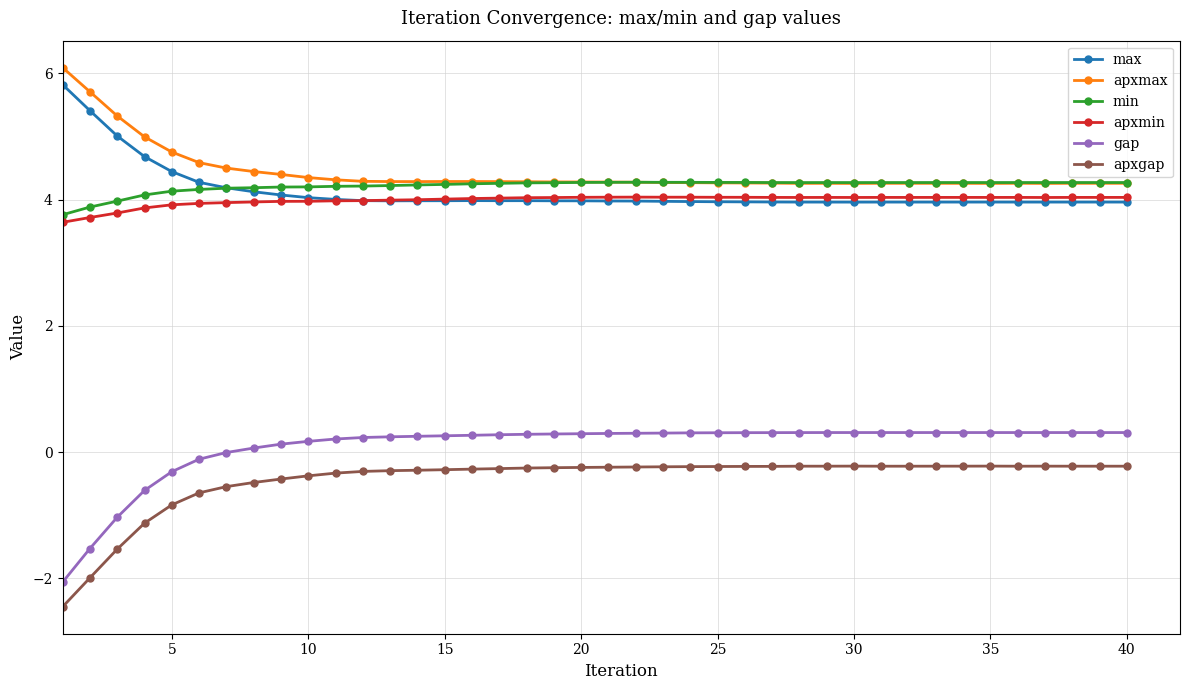

What is the maximum value for gap?

0.3